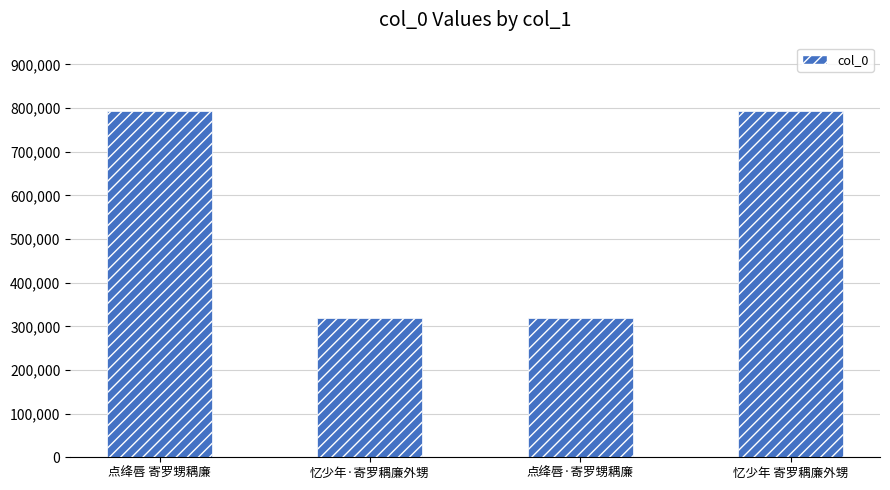

Where does the data first go above 794342?

点绛唇 寄罗甥耦廉